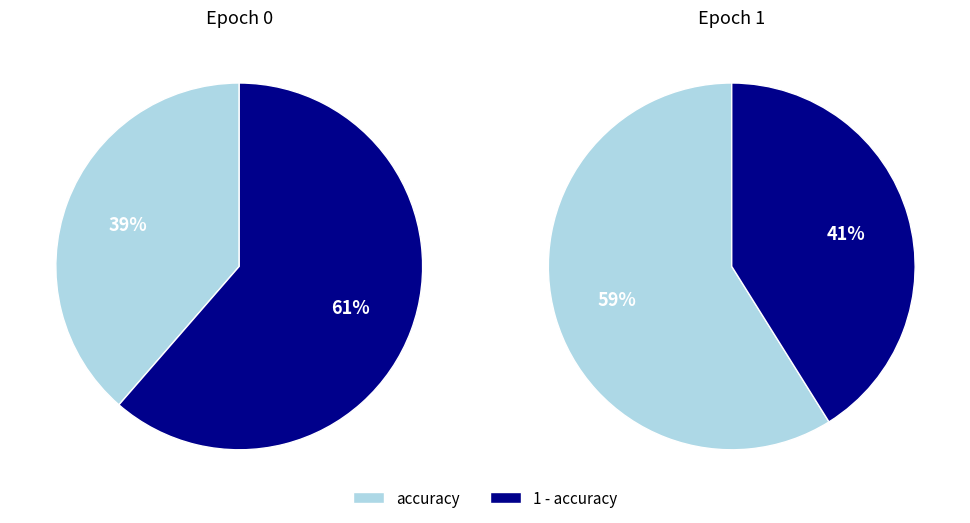

Does any single category account for the majority?

Yes